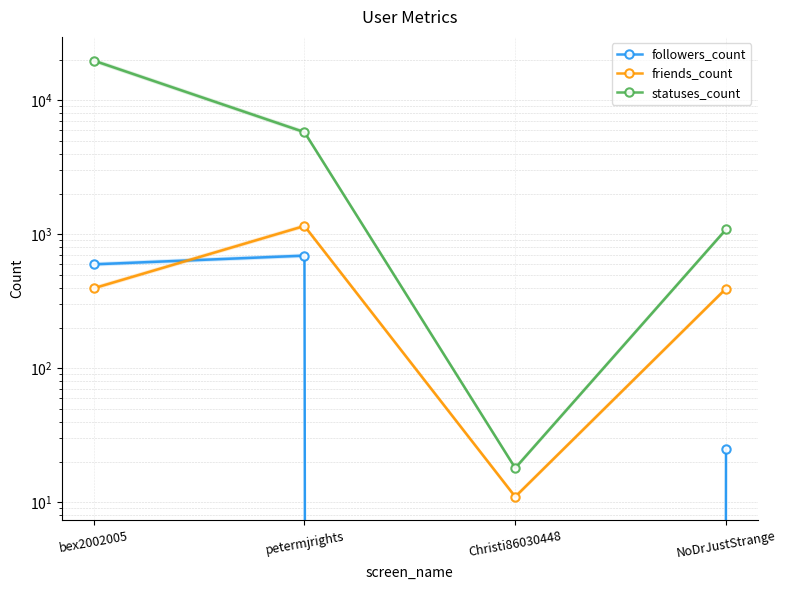

Is it true that statuses_count equals 1321 at petermjrights?

False